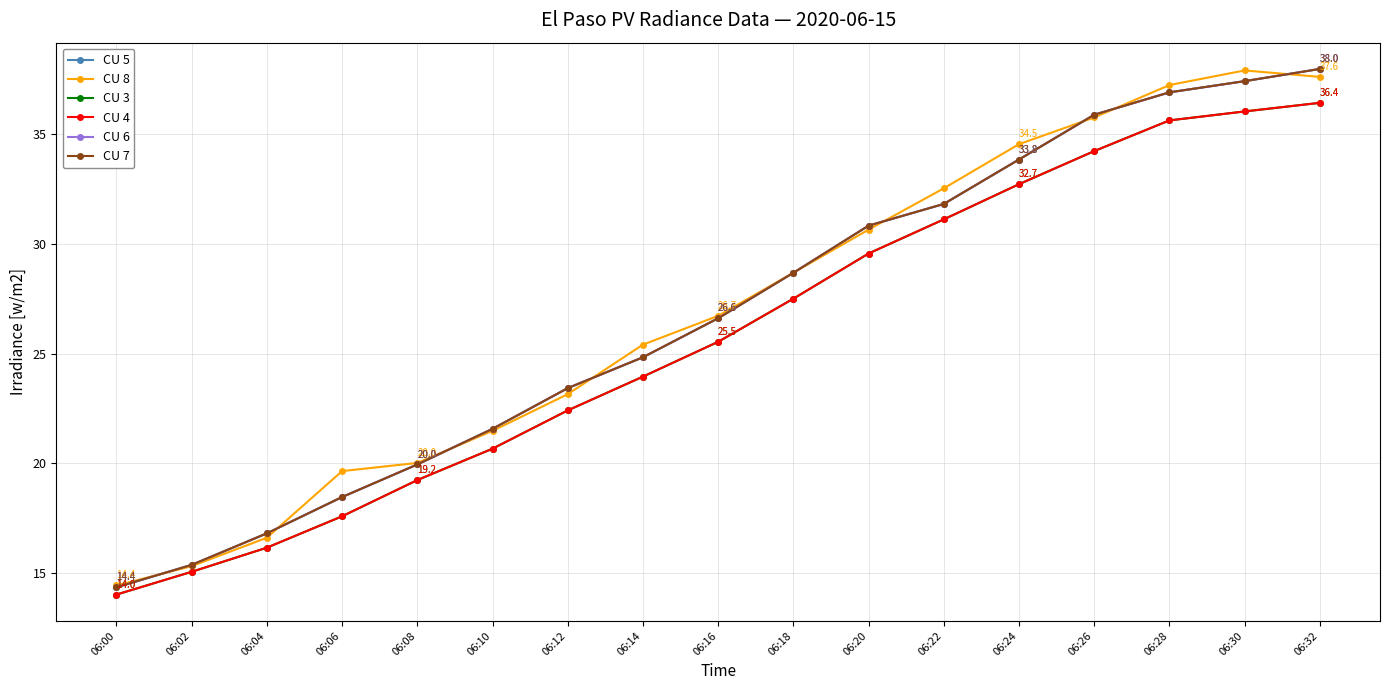

What is the value of the CU 6 point at the 6th from the left?

21.6